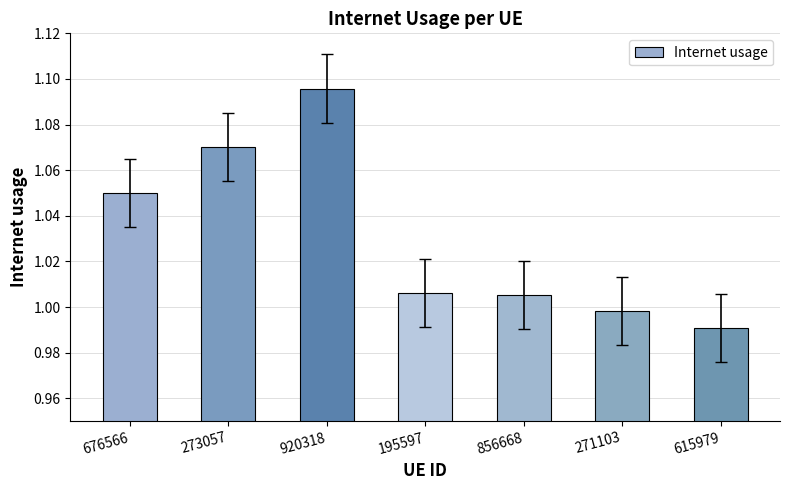

Where is the data nearest to the value 1?

271103